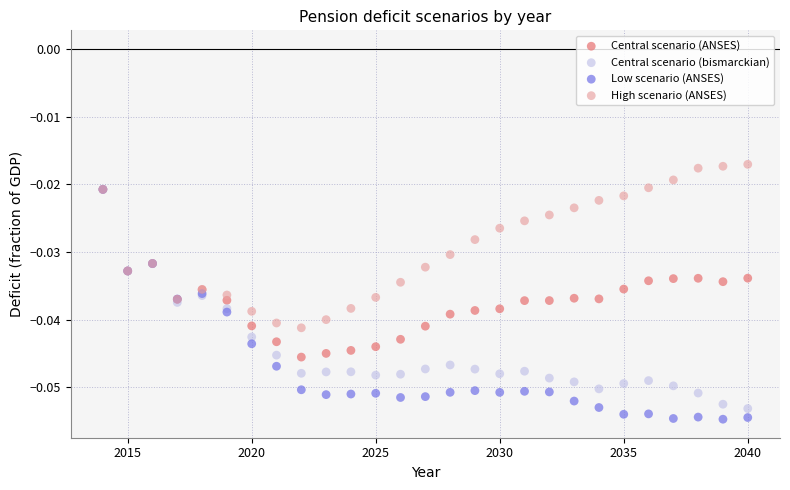

Which series has the largest Y range (max minus min)?

Low scenario (ANSES)